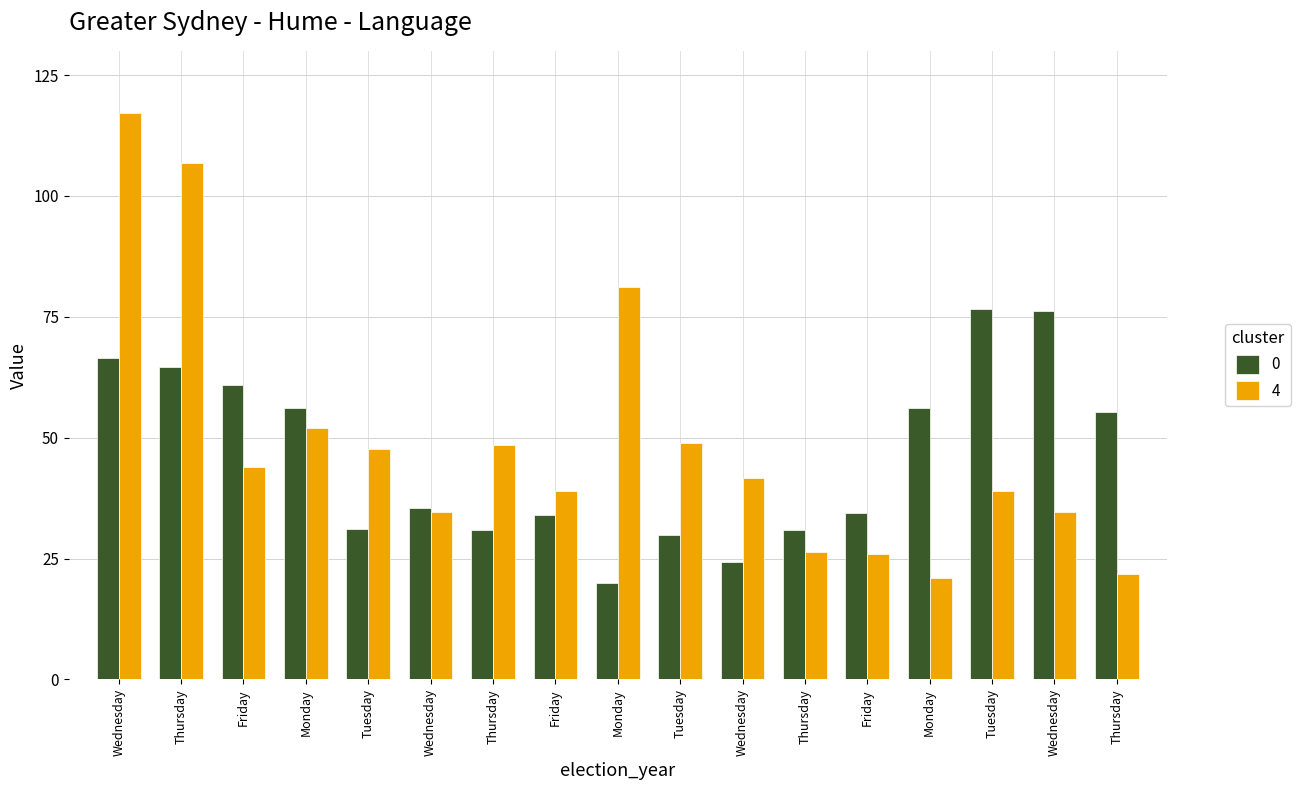

At which category is the sum across all series the highest?

Wednesday